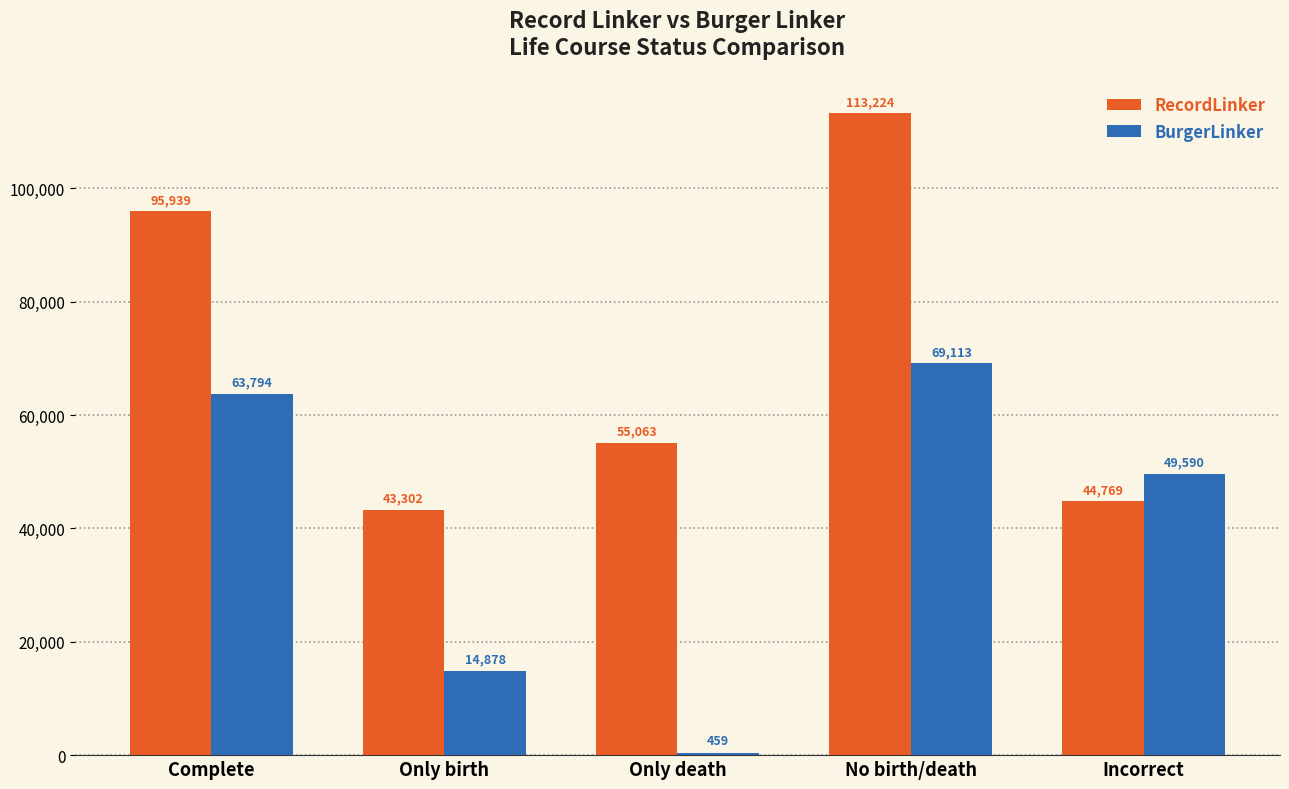

True or false: BurgerLinker has a value of 49590 at Incorrect.

True